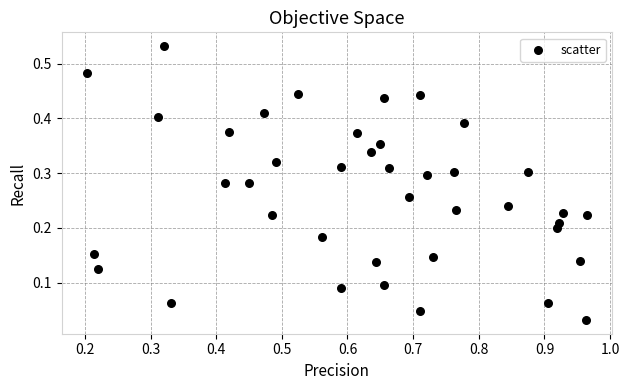

What is the range of X values (max minus min)?

0.8